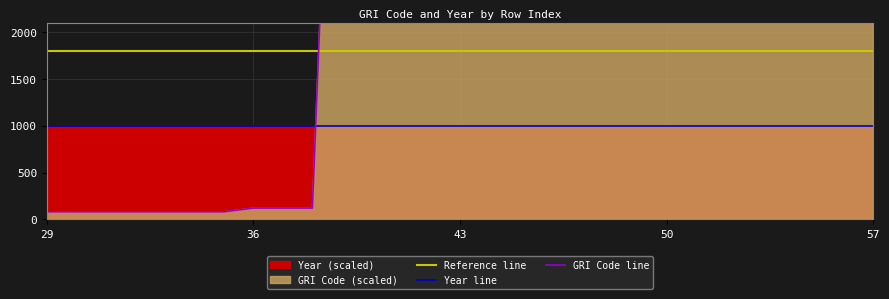

List the labels in order of value, largest first.

55, 56, 57, 54, 51, 52, 53, 50, 48, 49, 43, 44, 45, 46, 47, 39, 40, 41, 42, 36, 37, 38, 29, 30, 31, 32, 33, 34, 35